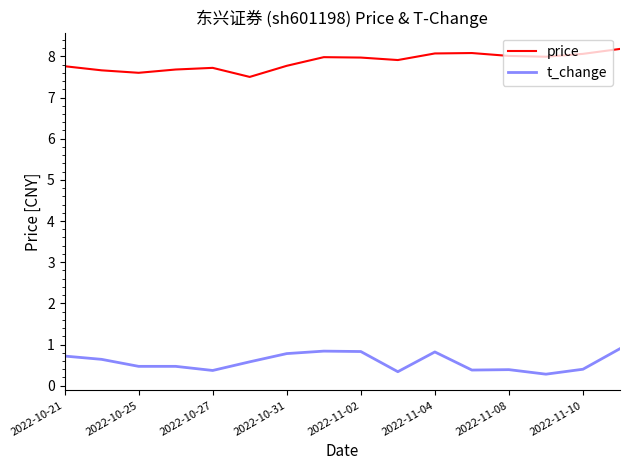

List the series in order of their peak value, lowest first.

t_change, price